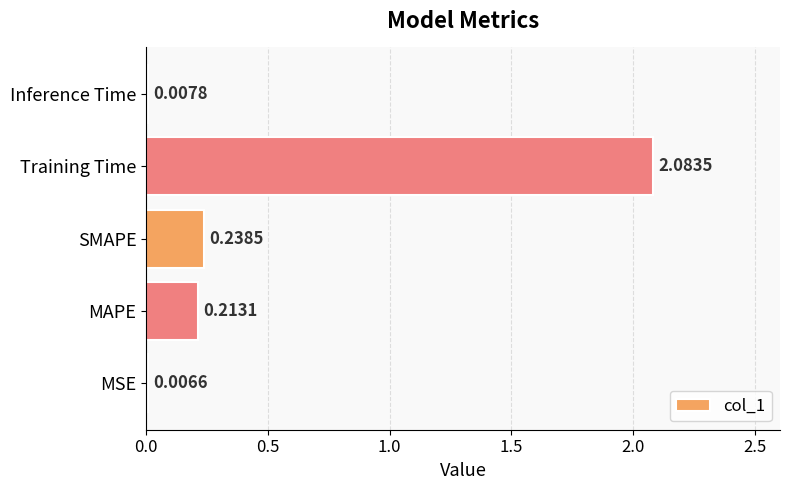

Which has a higher value, MAPE or Inference Time?

MAPE